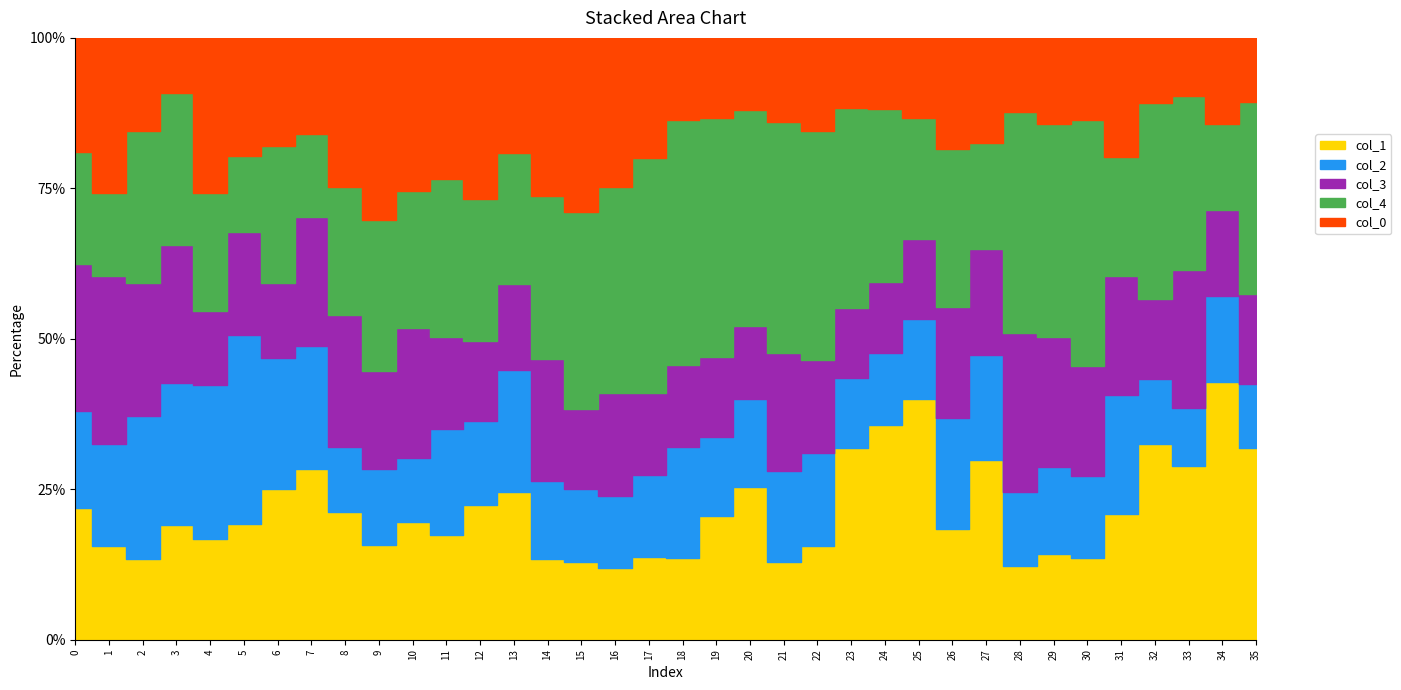

Is it true that col_3 equals 0.9 at 5?

False